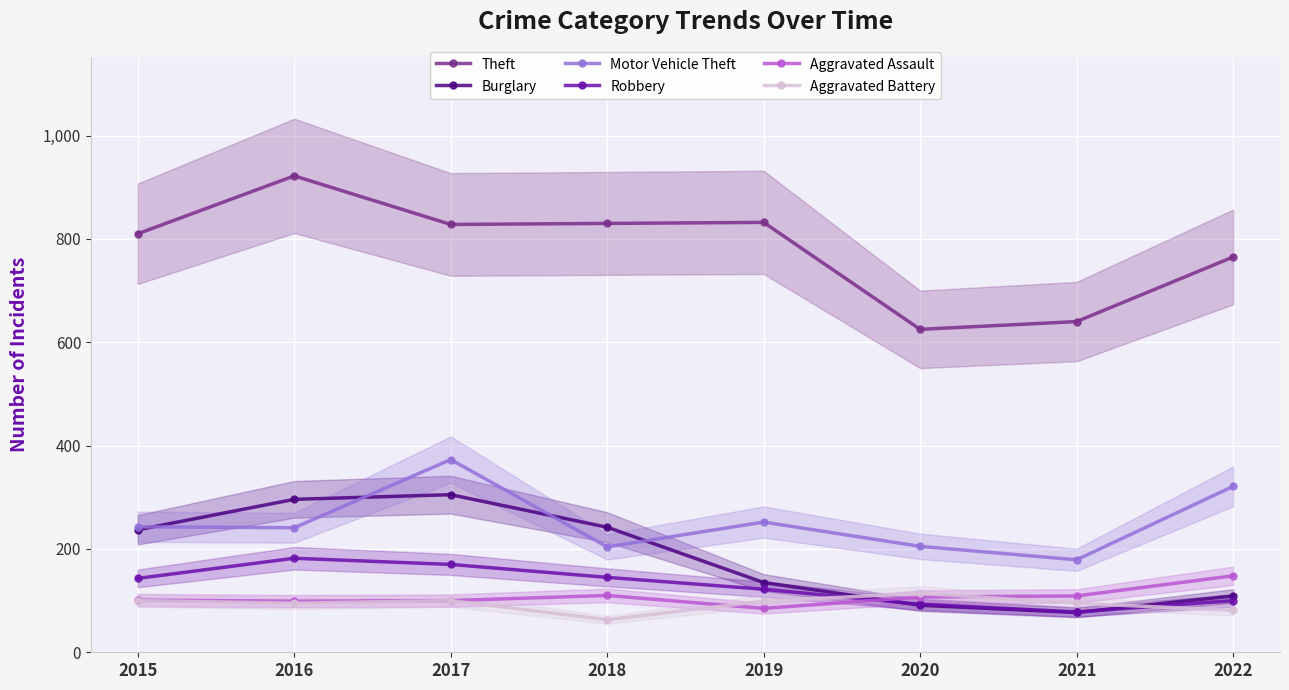

How many distinct data groups are displayed?

6